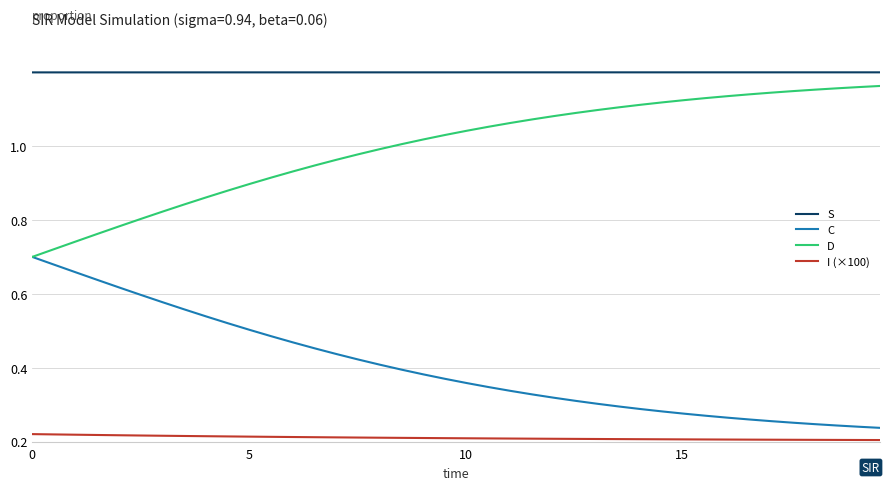

At how many categories does at least one series exceed 0?

40